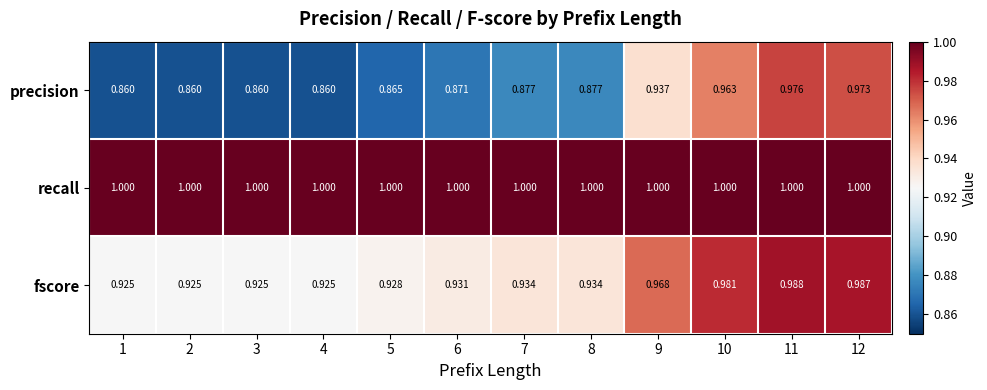

Which series changed the most between 5 and 12?

precision